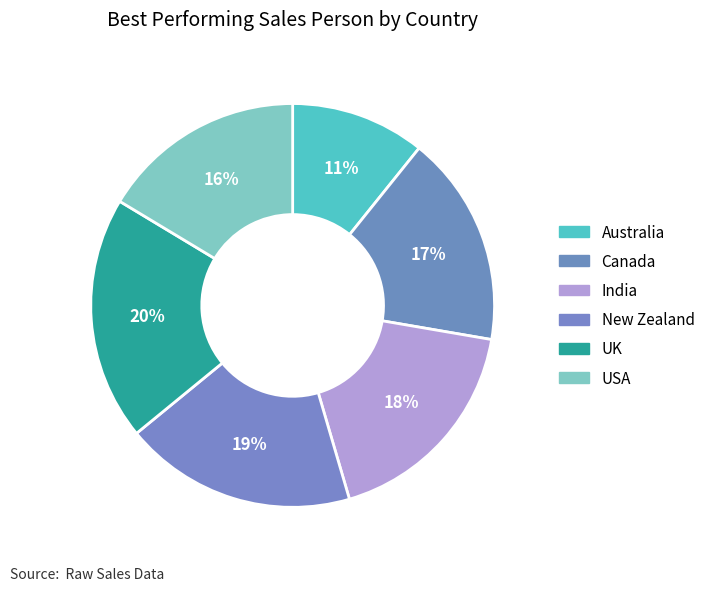

What is the total percentage of India and UK?

37.3%